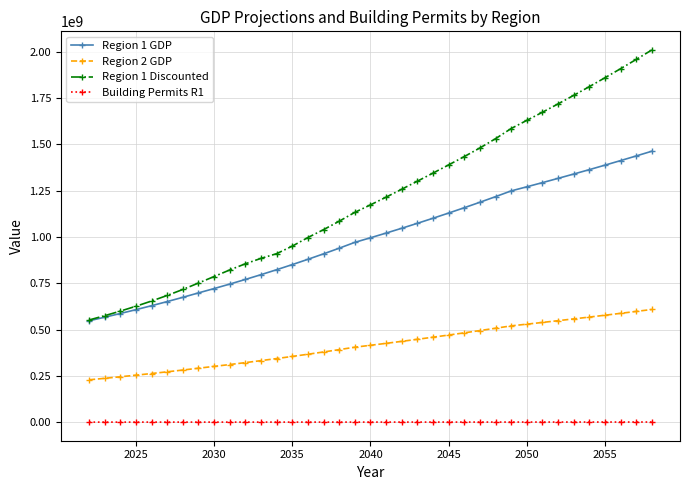

Rank the series by their average value, from highest to lowest.

Region 1 Discounted, Region 1 GDP, Region 2 GDP, Building Permits R1